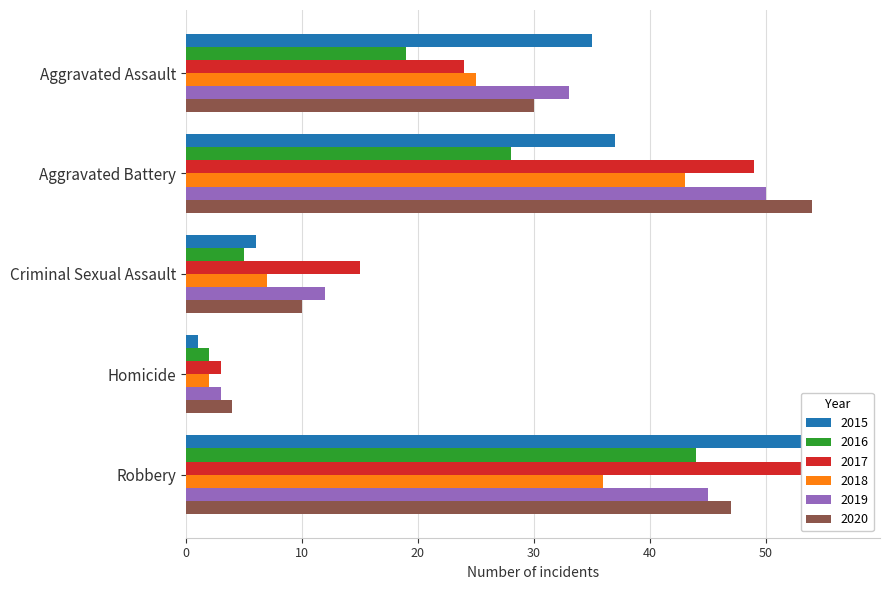

How many data points in 2017 are above 24?

2